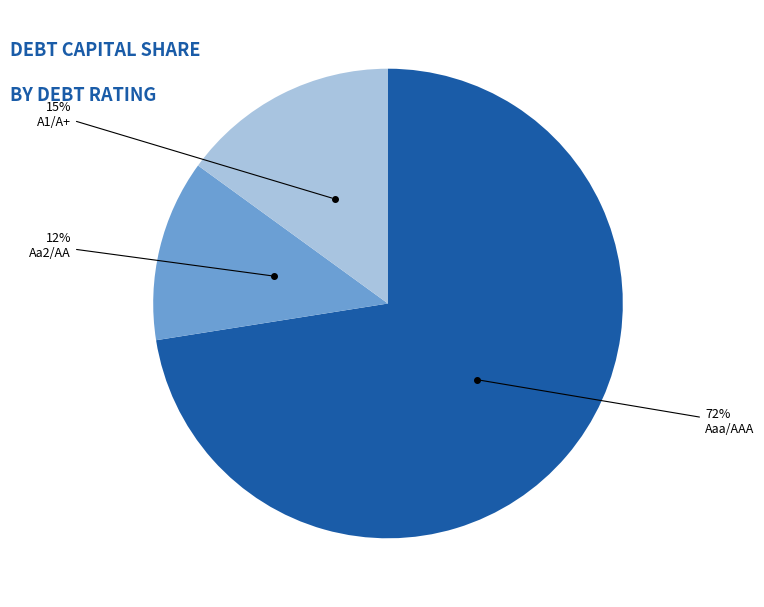

What is the largest slice in the pie chart?

Aaa/AAA